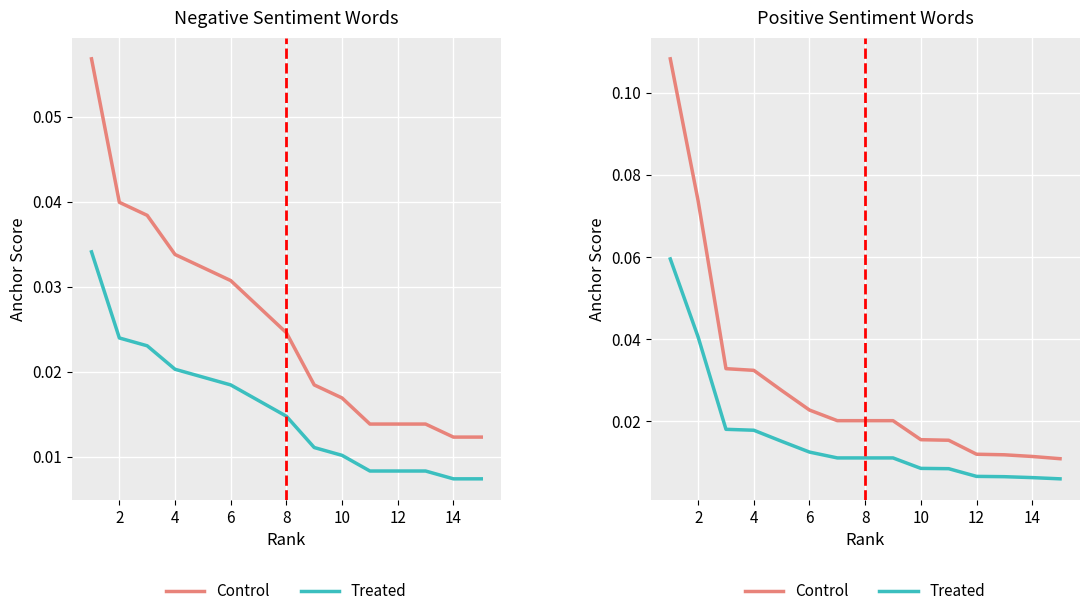

At how many categories does at least one series exceed 0?

15